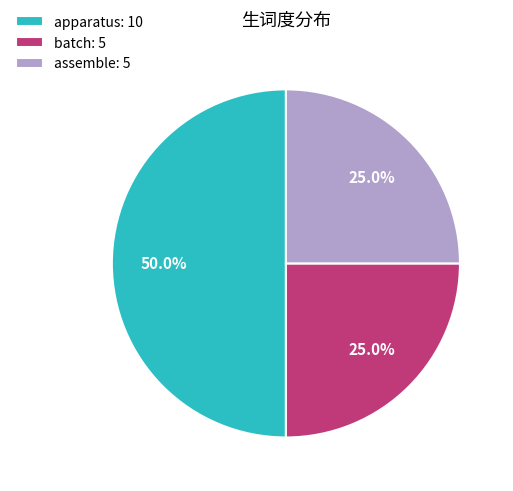

To the nearest percent, what percentage of the pie is assemble?

25%